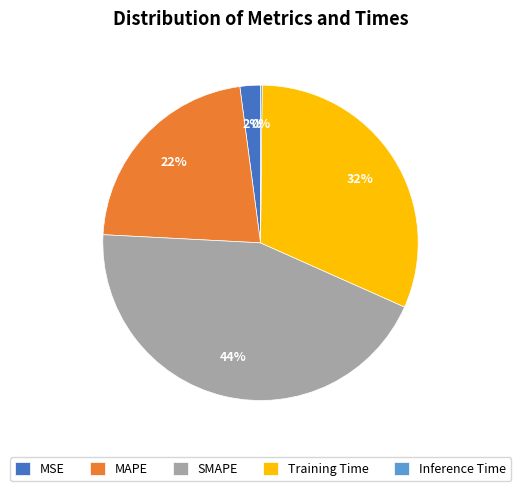

To the nearest percent, what percentage of the pie is Training Time?

32%